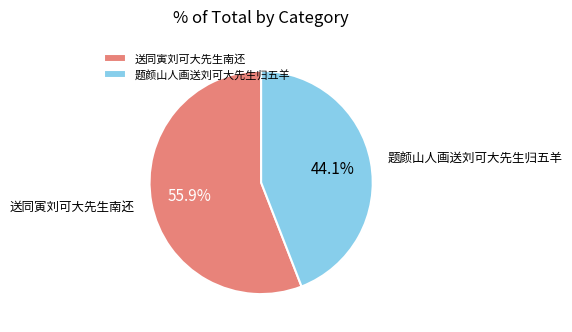

To the nearest percent, what is the average slice percentage?

50%